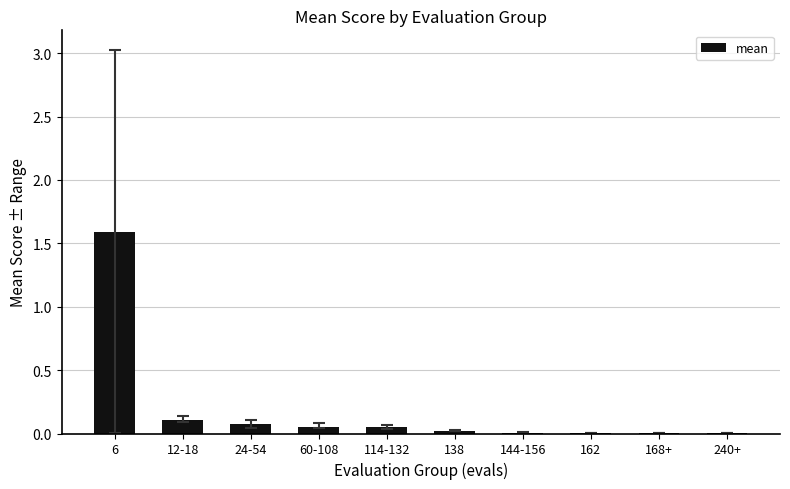

Between 12-18 and 6, which is larger?

6